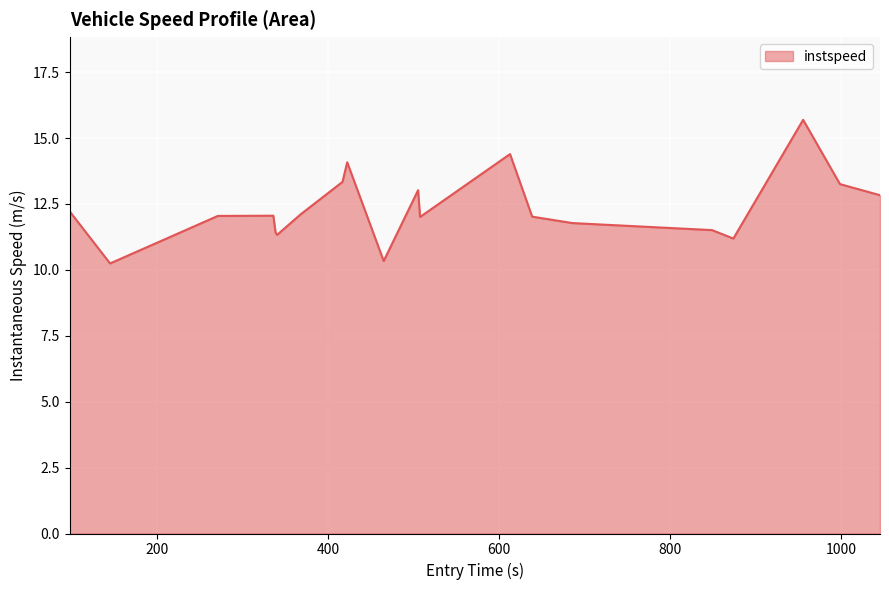

How many interior local peaks (higher than both neighbors) does the data have?

5